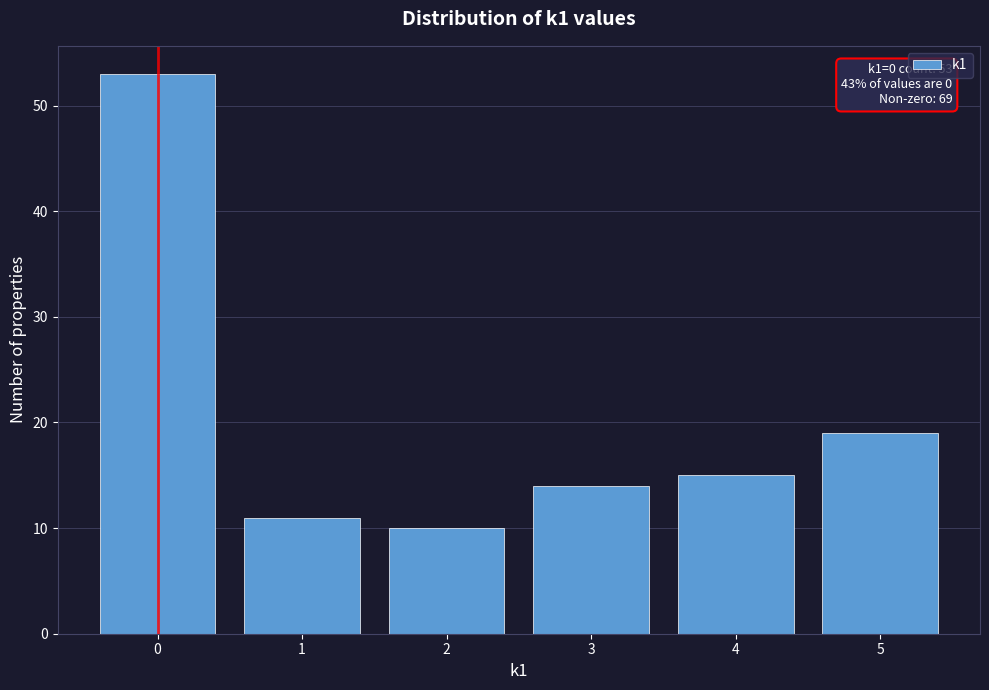

Over which range of the x-axis is the bar tallest?

-0.5 to 0.5